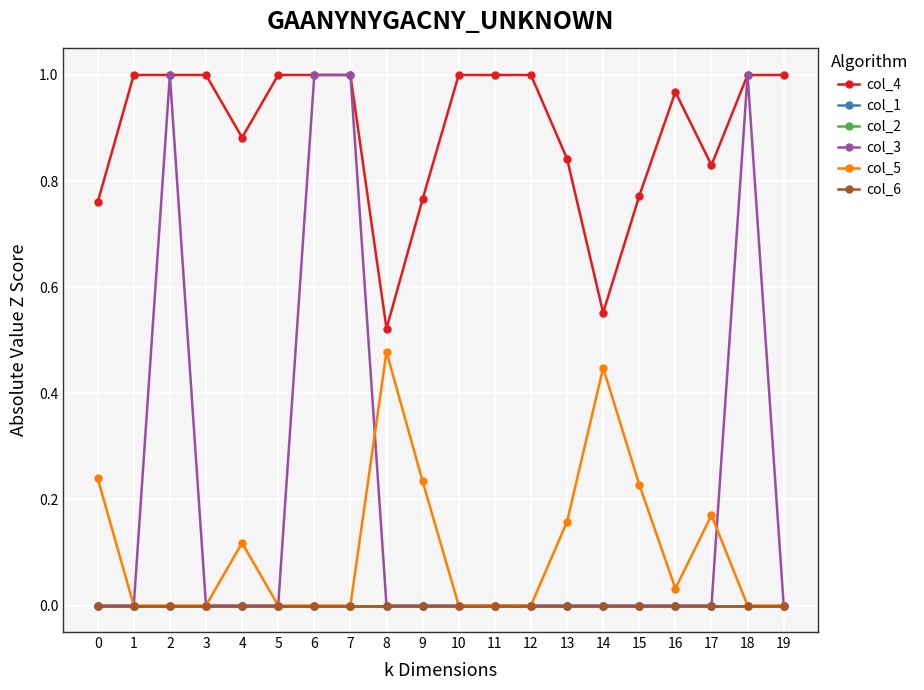

What is the difference between the maximum and minimum values in the col_5 series?

0.5